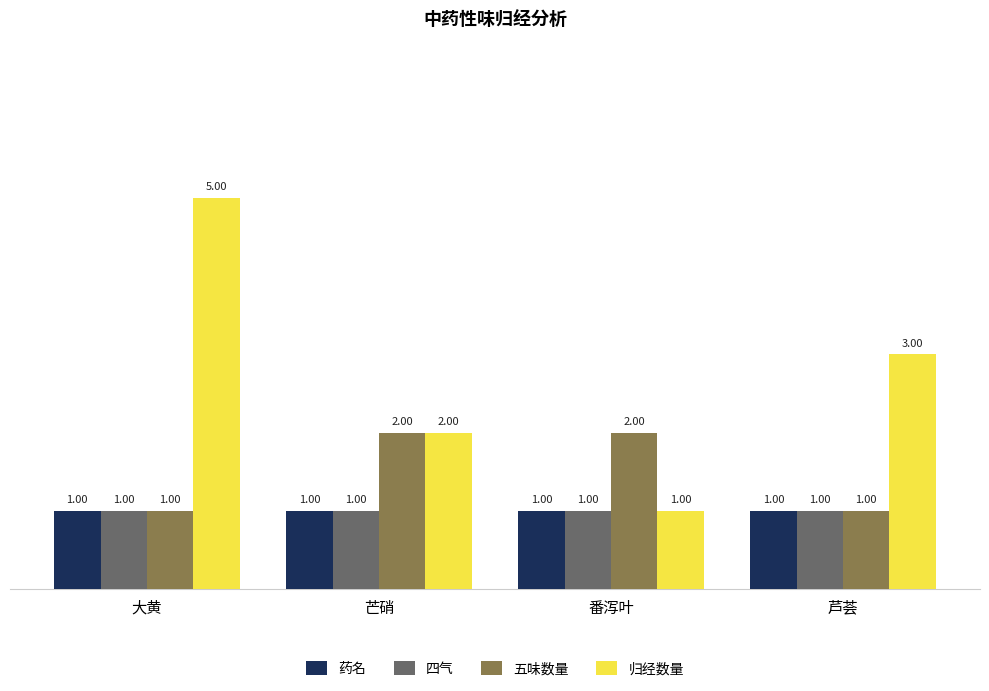

Reading right to left, extract all data points from this chart.

药名: 1	1	1	1
四气: 1	1	1	1
五味数量: 1	2	2	1
归经数量: 3	1	2	5